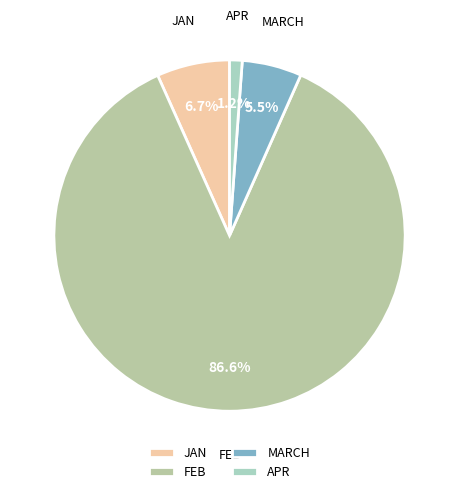

Combined, what portion of the pie is JAN and MARCH?

12.2%